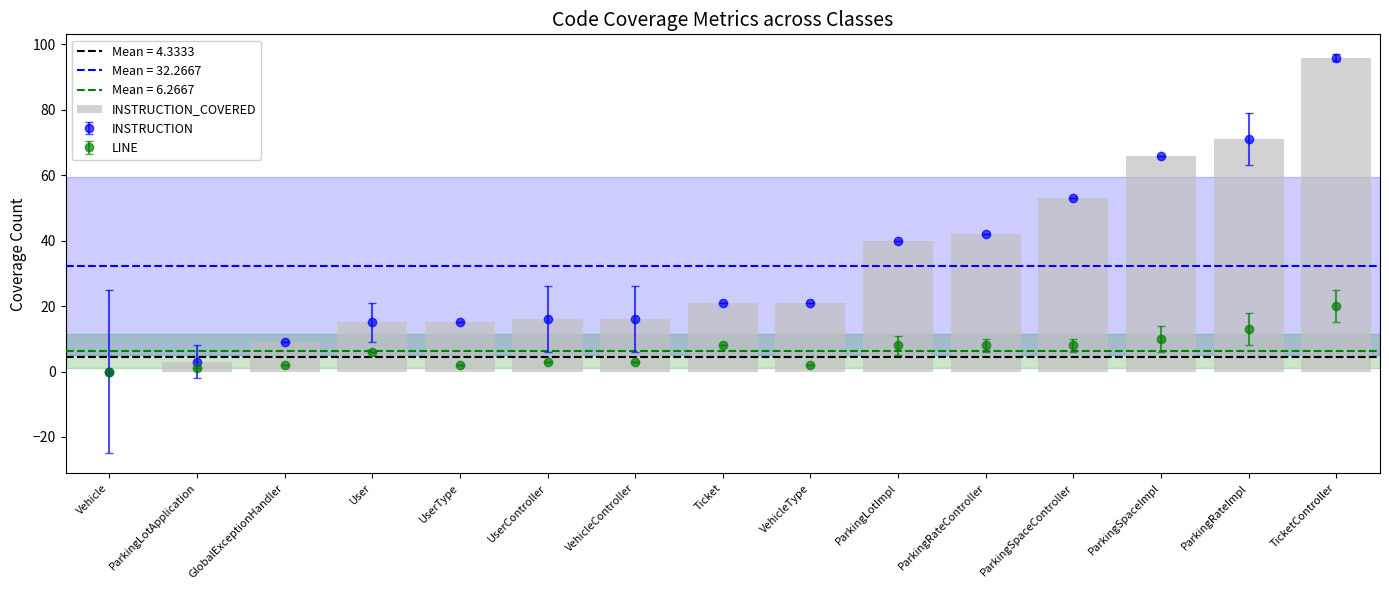

Reading left to right, list all the values displayed in this chart.

0	3	9	15	15	16	16	21	21	40	42	53	66	71	96